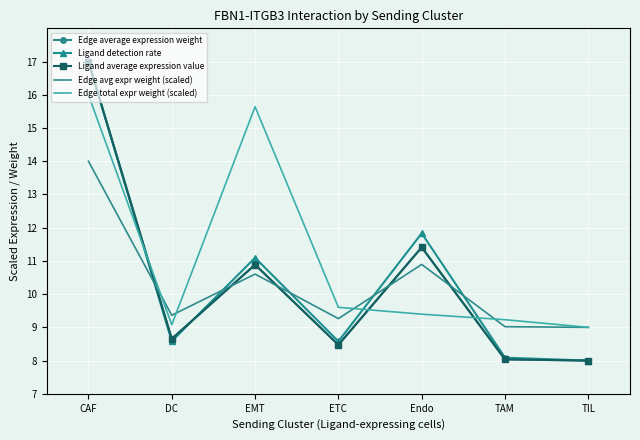

What is the minimum value shown in the chart?

8.0